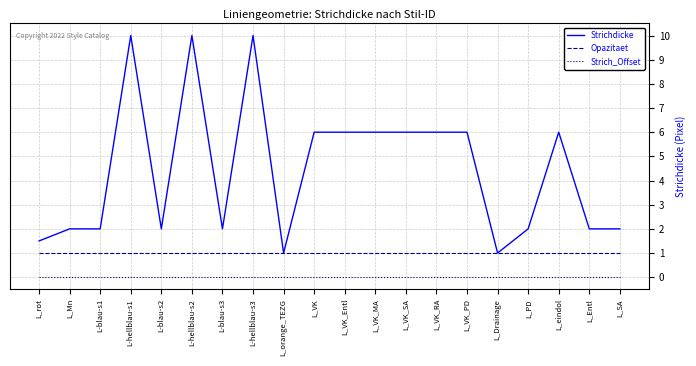

What is the total value across all series at L-hellblau-s2?

11.0